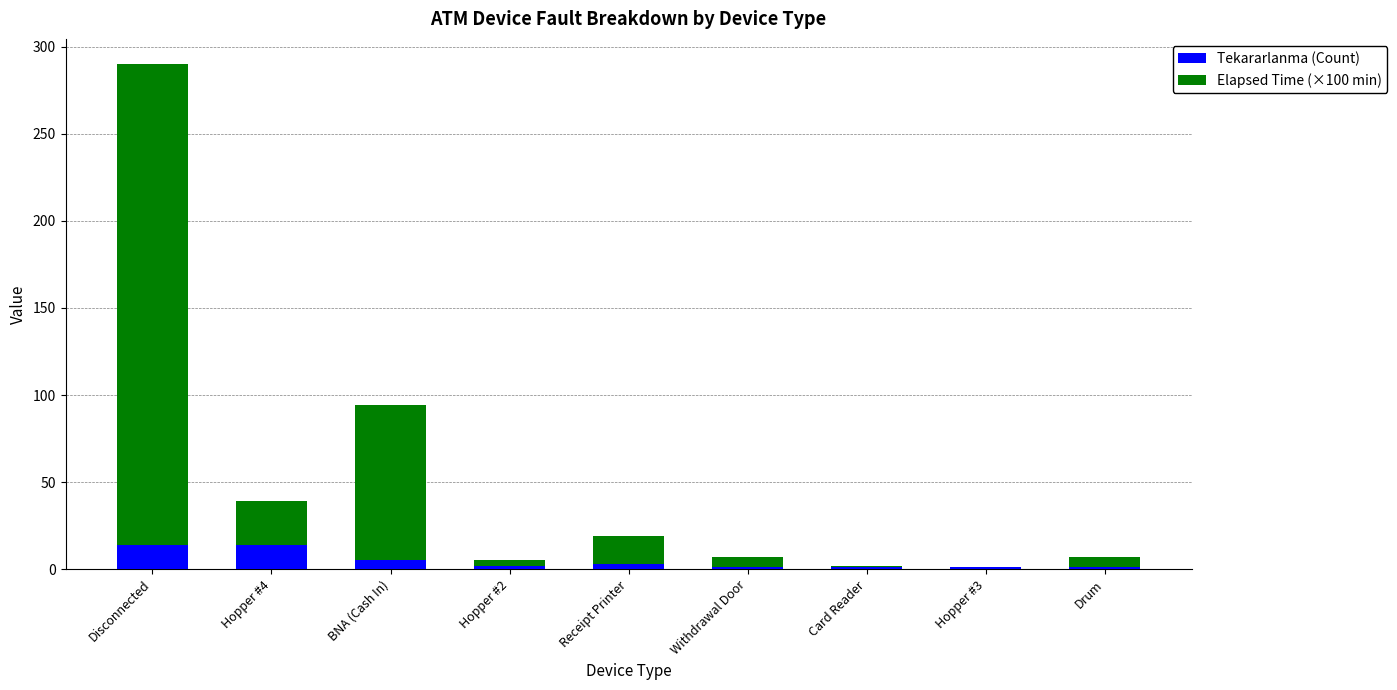

At which category is the sum across all series the highest?

Disconnected